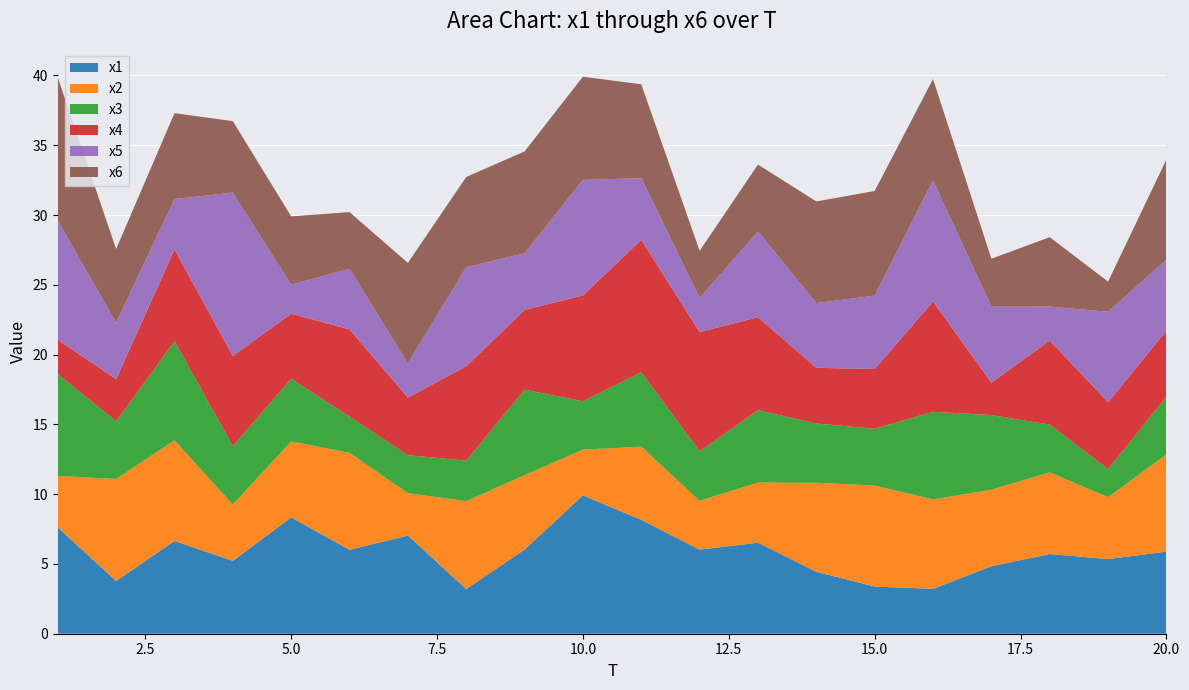

Reading right to left, list all the values displayed in this chart.

x1: 5.9	5.3	5.7	4.8	3.2	3.4	4.4	6.5	6.0	8.2	9.9	6.0	3.2	7.0	6.0	8.3	5.2	6.6	3.8	7.6
x2: 7.0	4.4	5.8	5.5	6.4	7.2	6.4	4.3	3.5	5.2	3.3	5.3	6.3	3.0	6.9	5.4	4.0	7.2	7.3	3.7
x3: 4.1	2.0	3.4	5.4	6.3	4.1	4.2	5.2	3.5	5.3	3.5	6.1	2.9	2.7	2.6	4.5	4.2	7.1	4.1	7.3
x4: 4.7	4.8	6.0	2.3	7.9	4.3	4.0	6.7	8.5	9.5	7.6	5.7	6.8	4.1	6.3	4.7	6.5	6.6	3.0	2.5
x5: 5.1	6.5	2.4	5.4	8.7	5.3	4.6	6.1	2.4	4.4	8.3	4.1	7.1	2.4	4.3	2.1	11.7	3.6	4.0	8.5
x6: 7.2	2.2	5.0	3.4	7.3	7.5	7.3	4.8	3.4	6.7	7.4	7.3	6.5	7.2	4.1	4.9	5.1	6.2	5.3	10.3